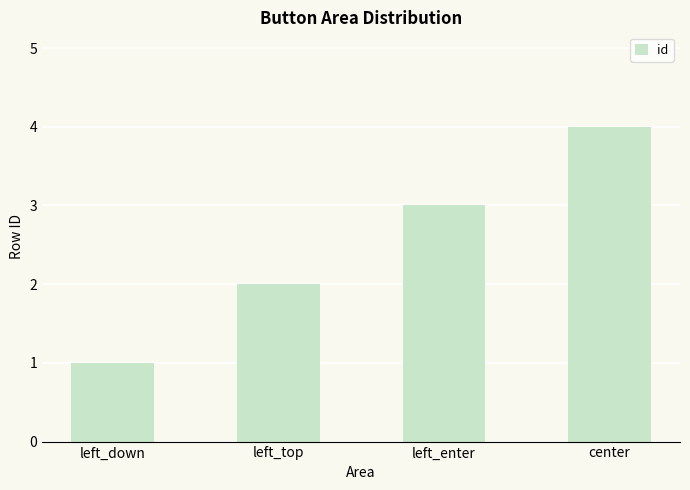

Which category has the highest value across all series?

center